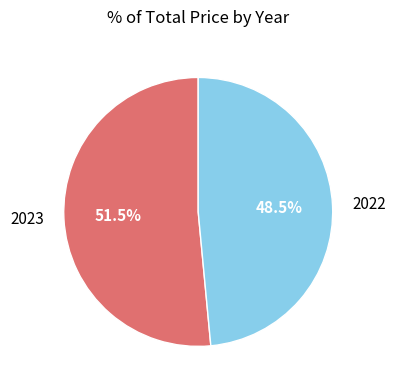

Which has a higher value, 2023 or 2022?

2023